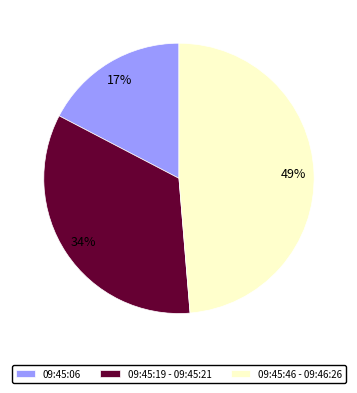

To the nearest percent, what is the average slice percentage?

33%